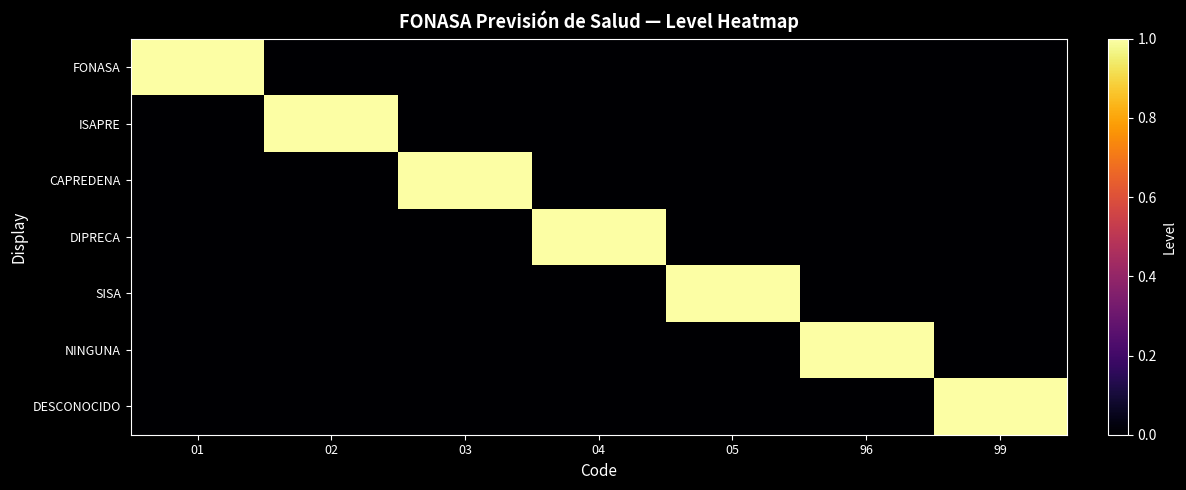

What is the spread (max minus min) of values at 03?

1